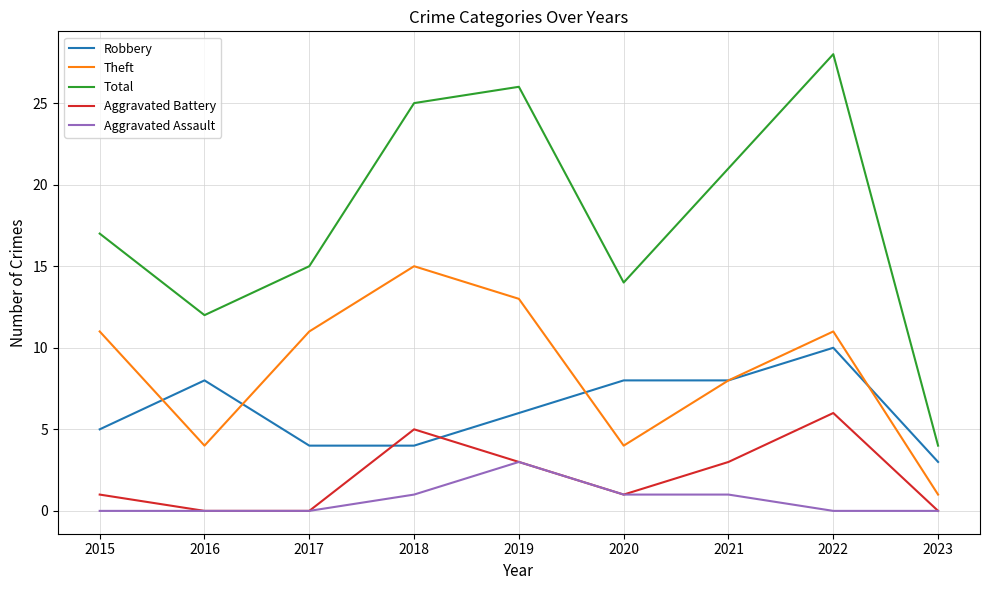

Which series has the largest total across all categories?

Total